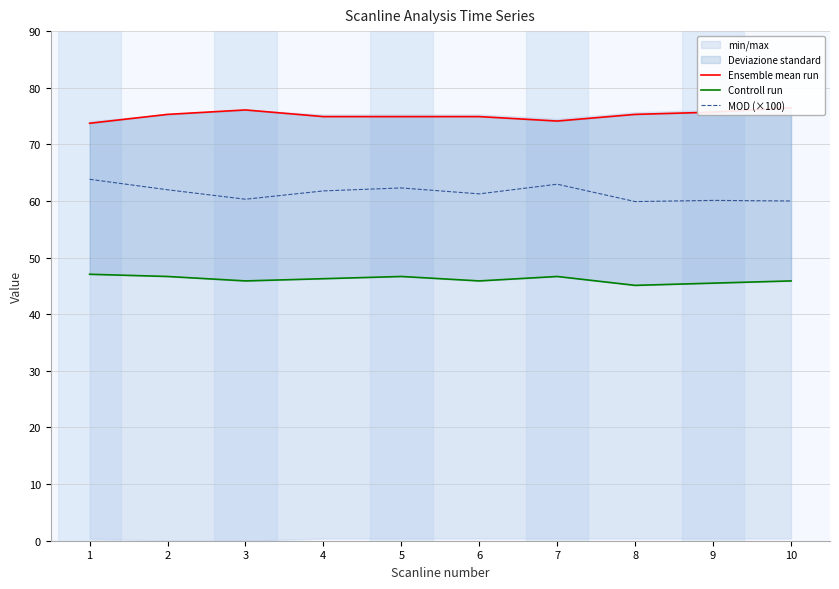

What is the value of the Ensemble mean run point at the 7th from the left?

74.1